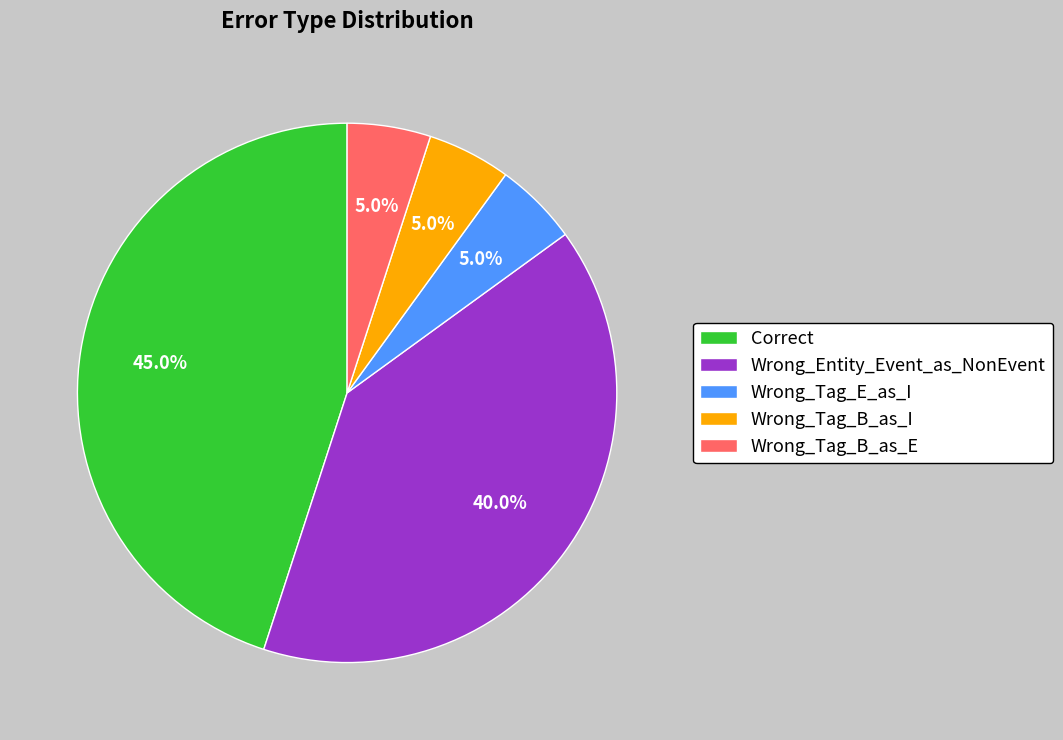

Between Wrong_Tag_B_as_I and Wrong_Entity_Event_as_NonEvent, which is larger?

Wrong_Entity_Event_as_NonEvent